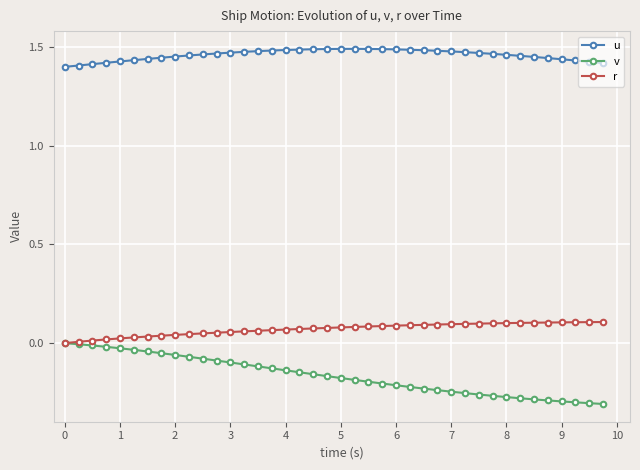

Which series has the largest total across all categories?

u